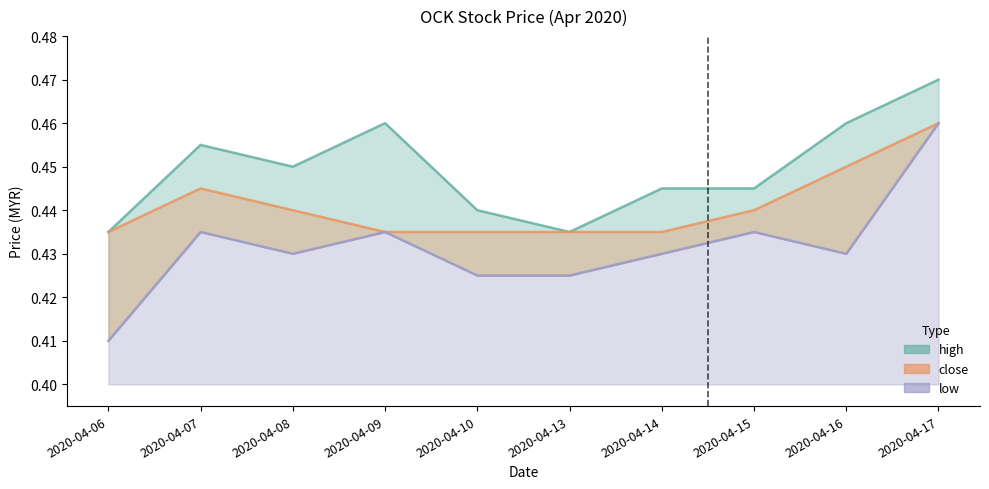

True or false: close has a value of 0.4 at 2020-04-15.

True